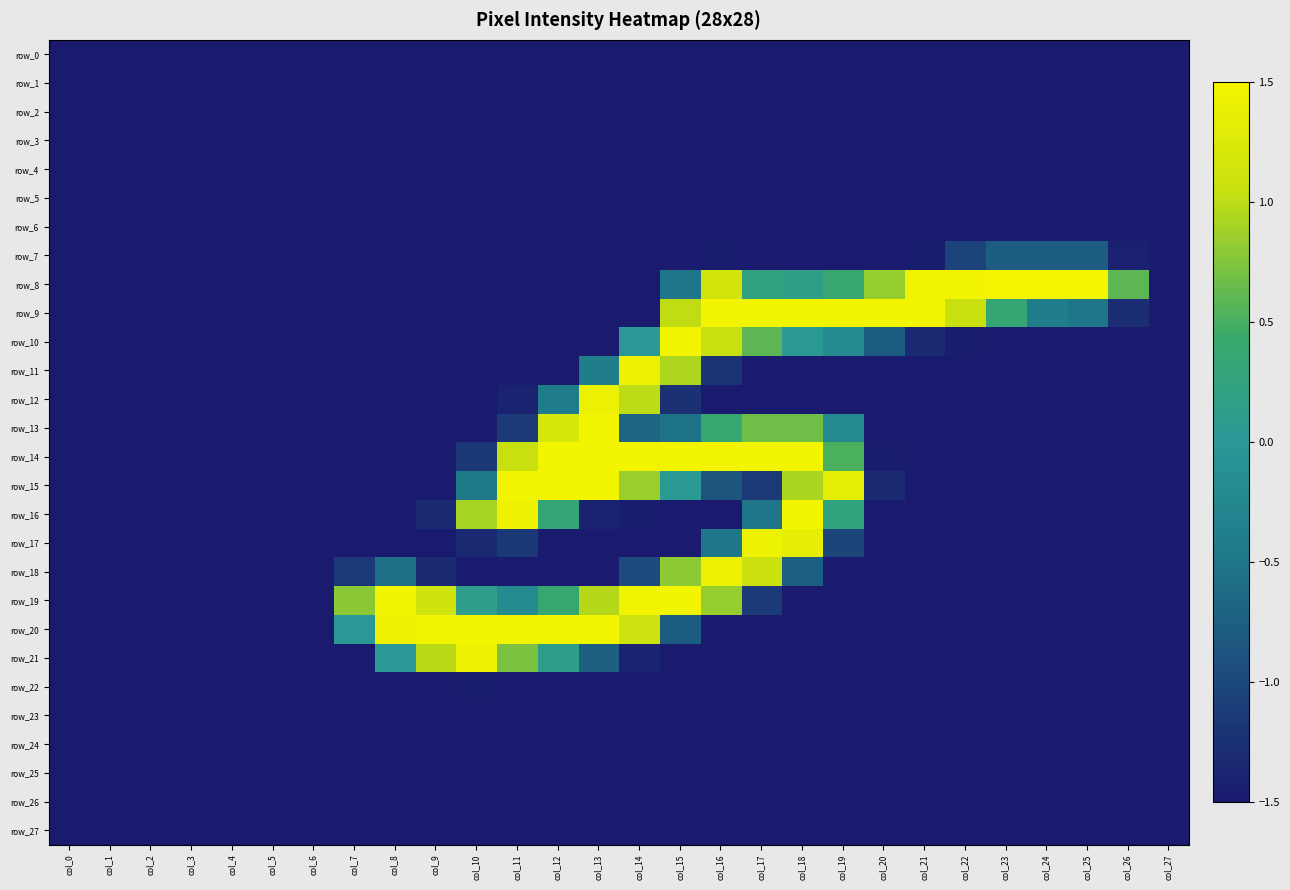

Is it true that row_4 equals -1.5 at col_12?

True